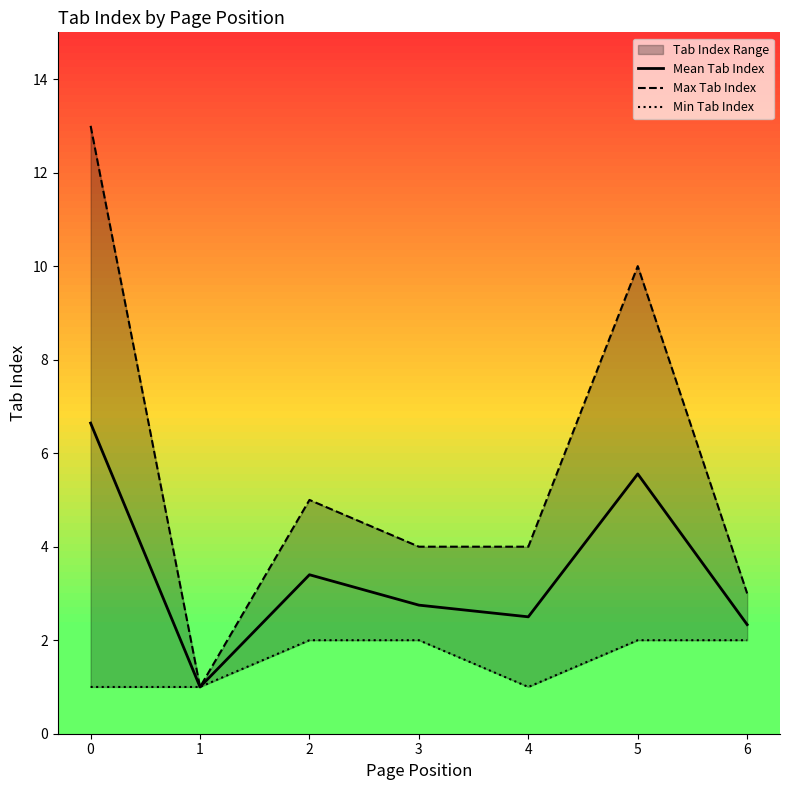

The value of Mean Tab Index at 6 is 1.5. True or false?

False